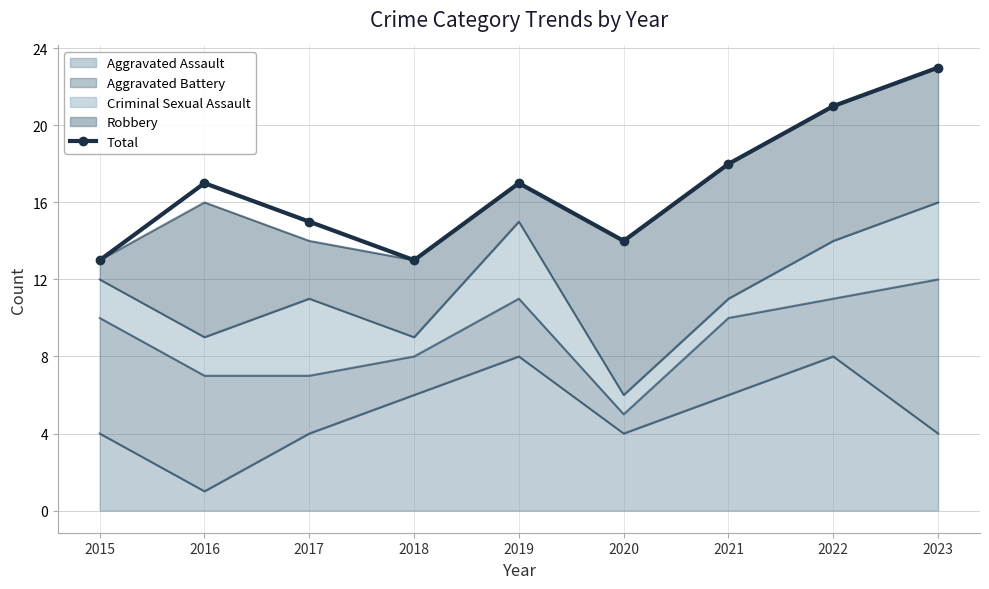

List the labels in order of value, smallest first.

2015, 2018, 2020, 2017, 2016, 2019, 2021, 2022, 2023